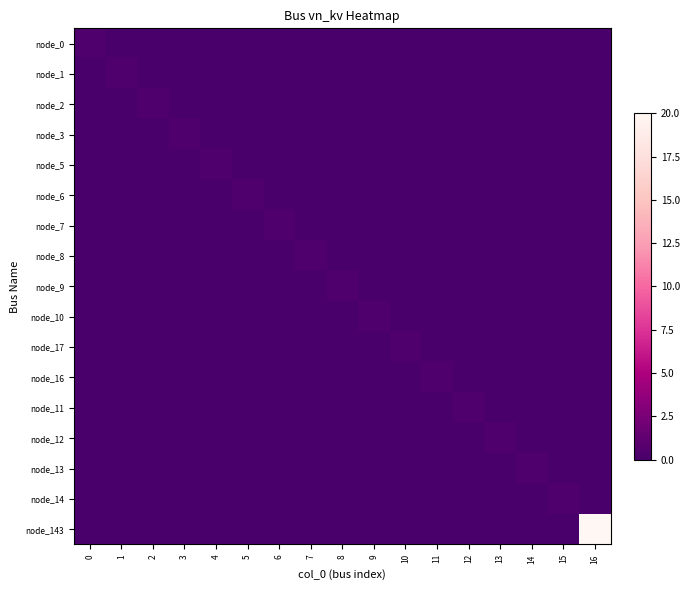

List the series in order of their peak value, highest first.

node_143, node_0, node_1, node_2, node_3, node_5, node_6, node_7, node_8, node_9, node_10, node_17, node_16, node_11, node_12, node_13, node_14